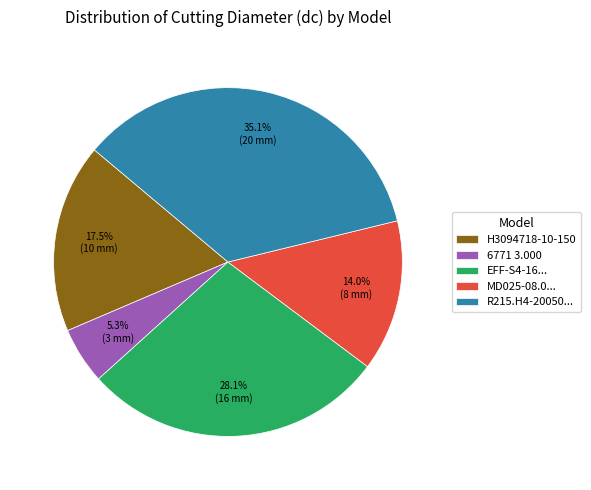

Which slice is the smallest?

6771 3.000